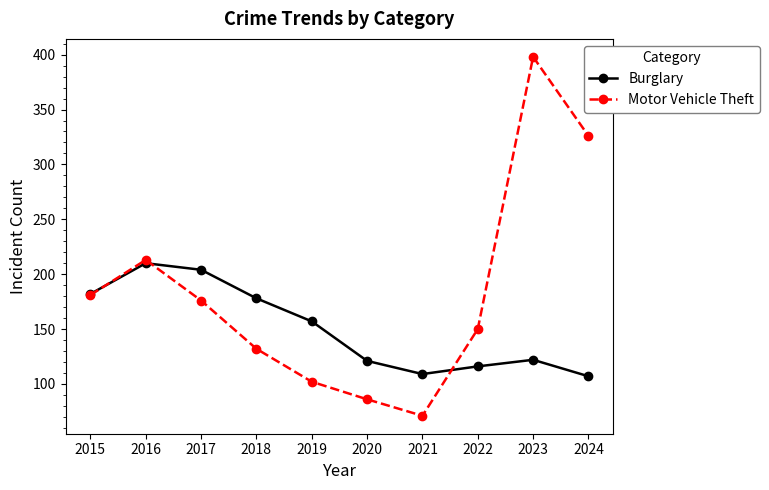

At which category does Motor Vehicle Theft reach its first local valley?

2021